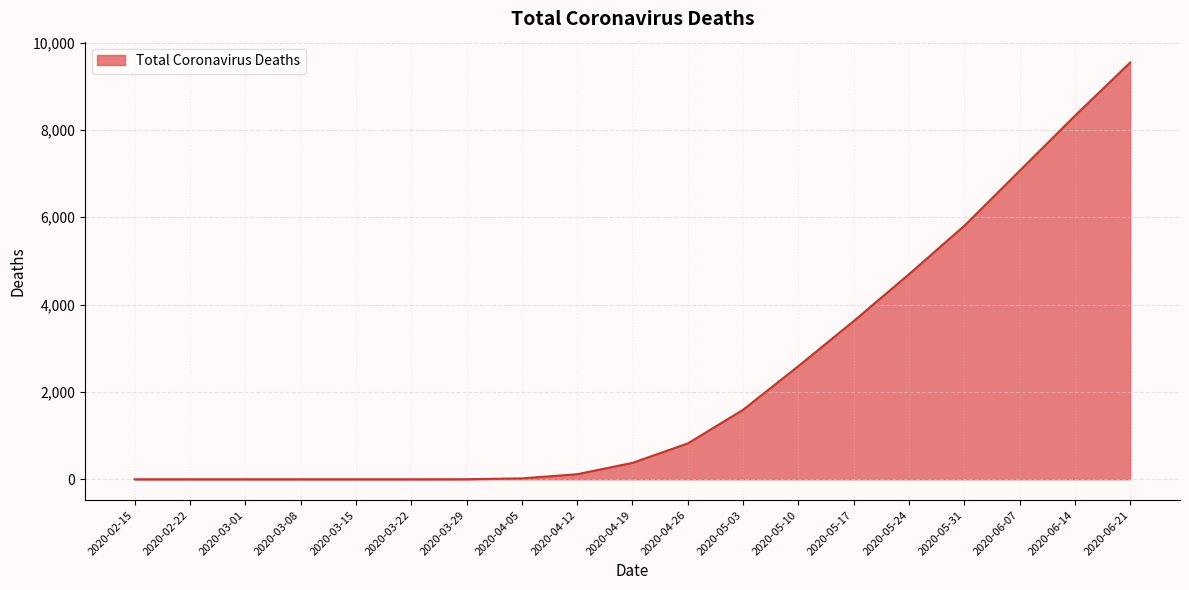

The value at 2020-04-05 is 20. True or false?

True